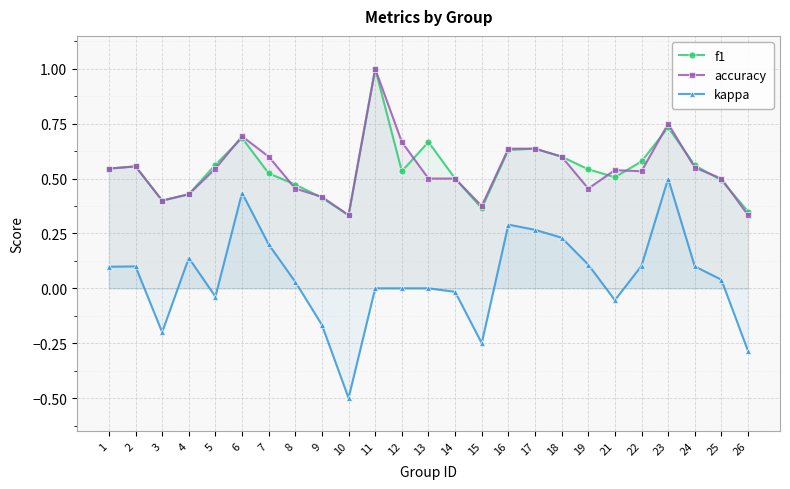

Between 5 and 6, which is larger?

6